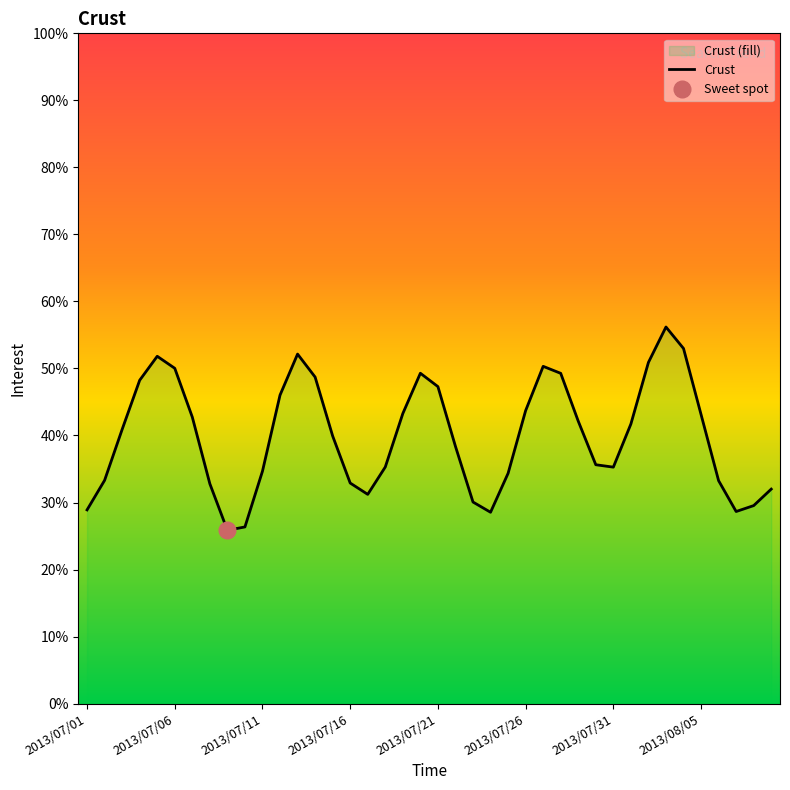

The value at 26 is 88.1. True or false?

False